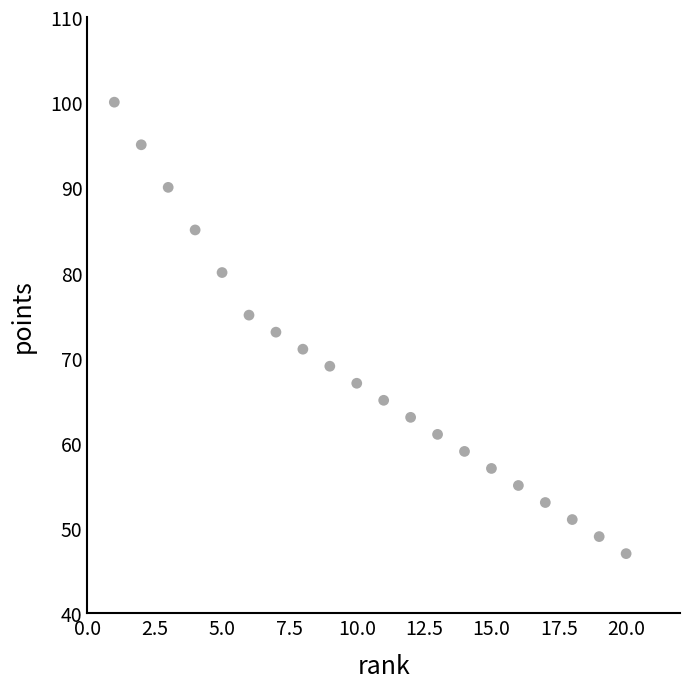

What is the range of X values (max minus min)?

19